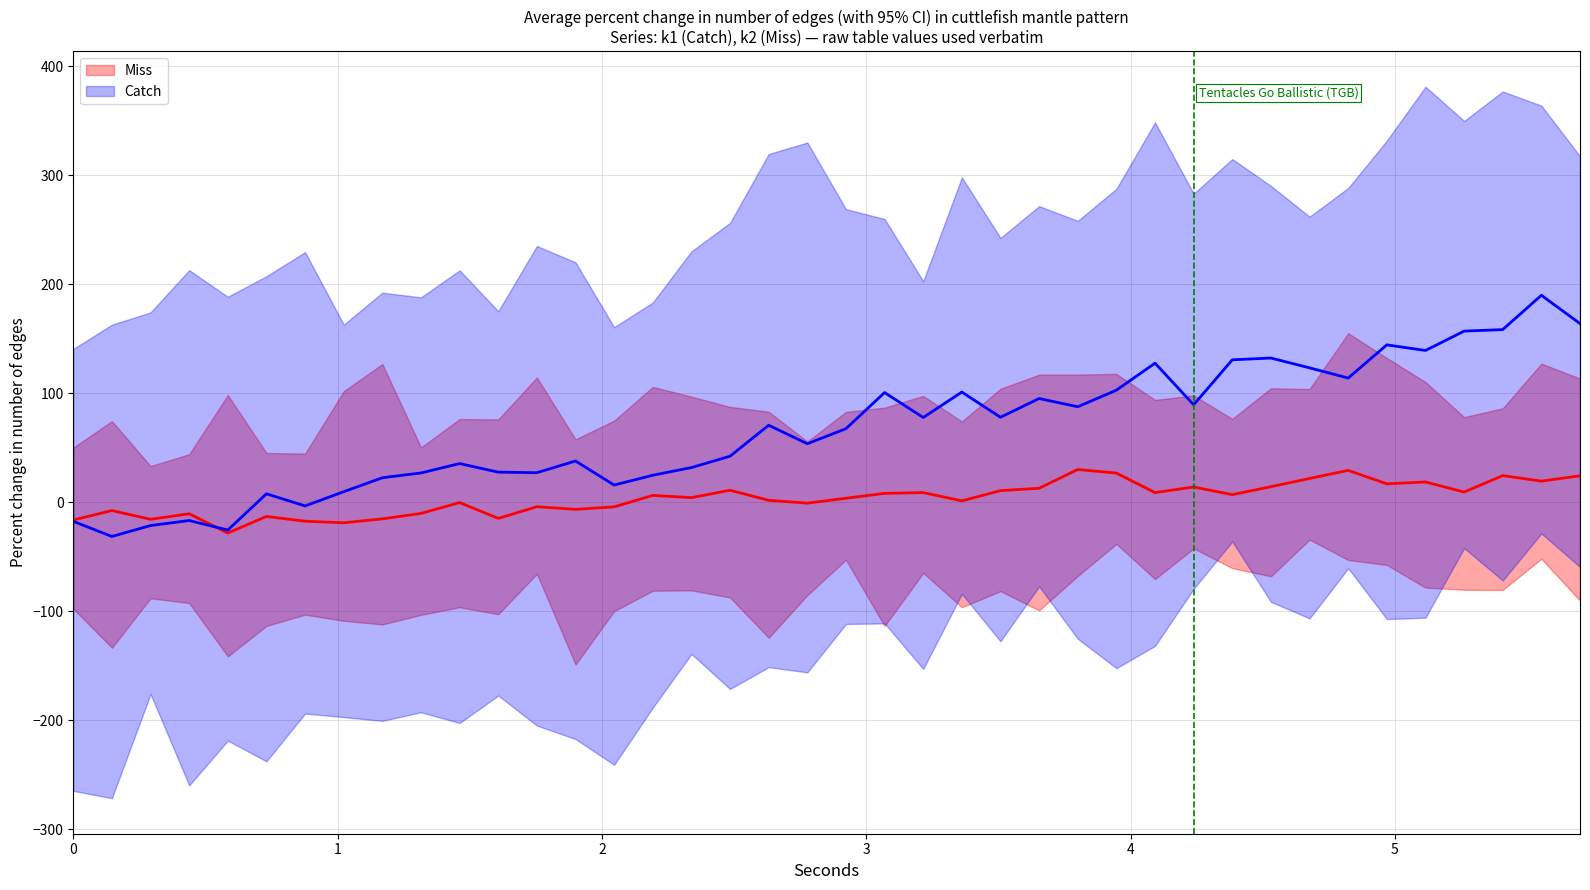

At which label does Miss reach its minimum?

4